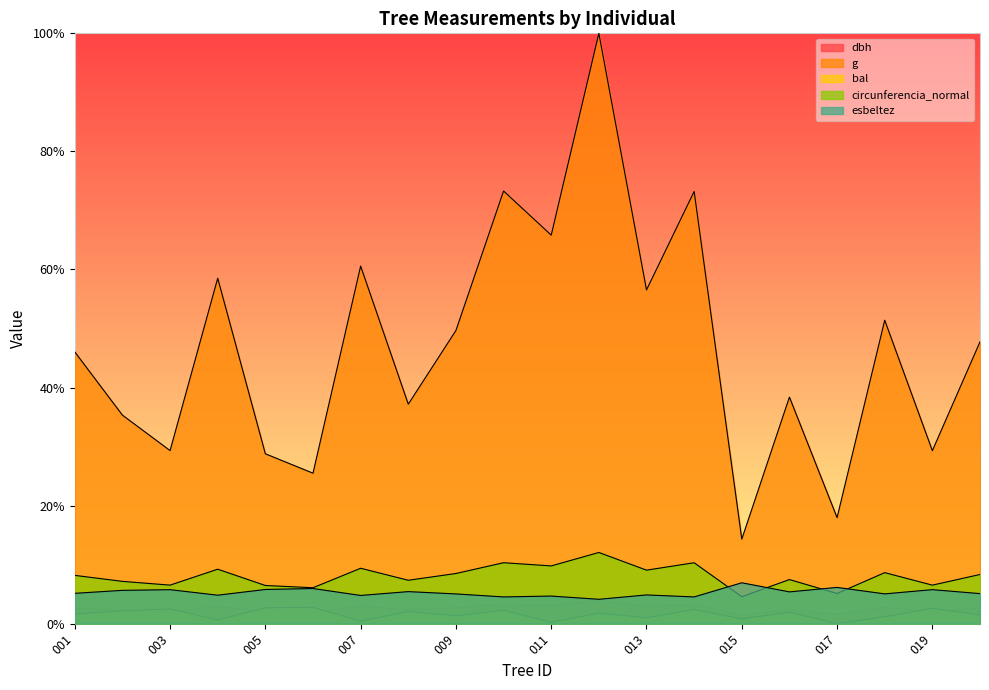

How many lines are shown in the chart?

5